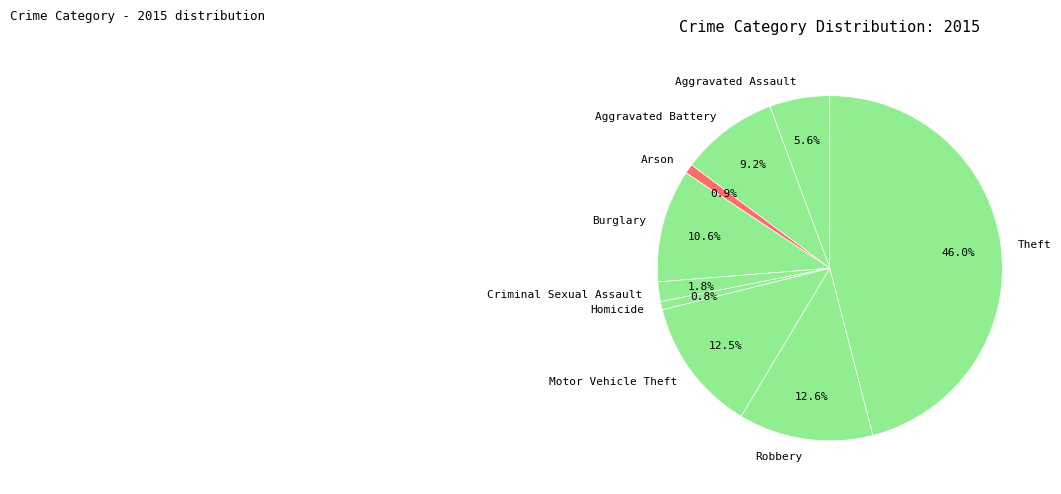

Between Burglary and Motor Vehicle Theft, which is larger?

Motor Vehicle Theft